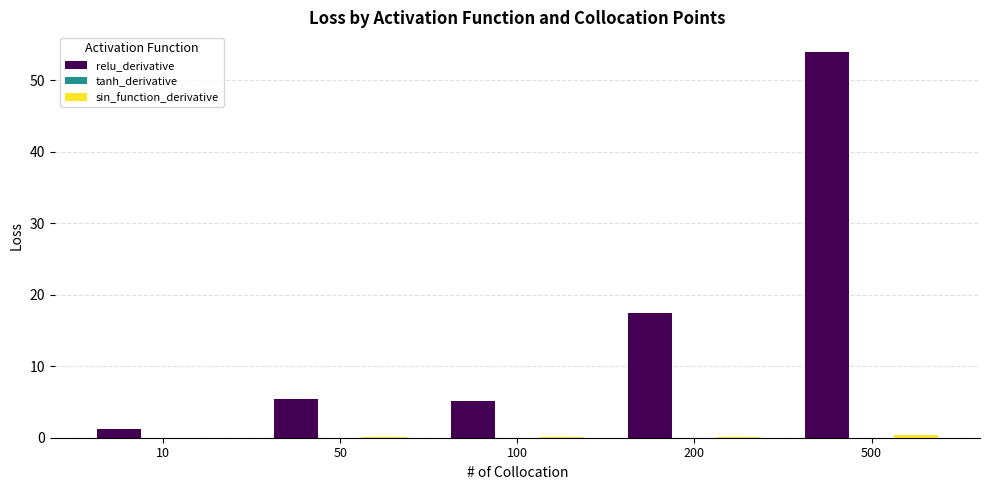

At which category is the sum across all series the highest?

500